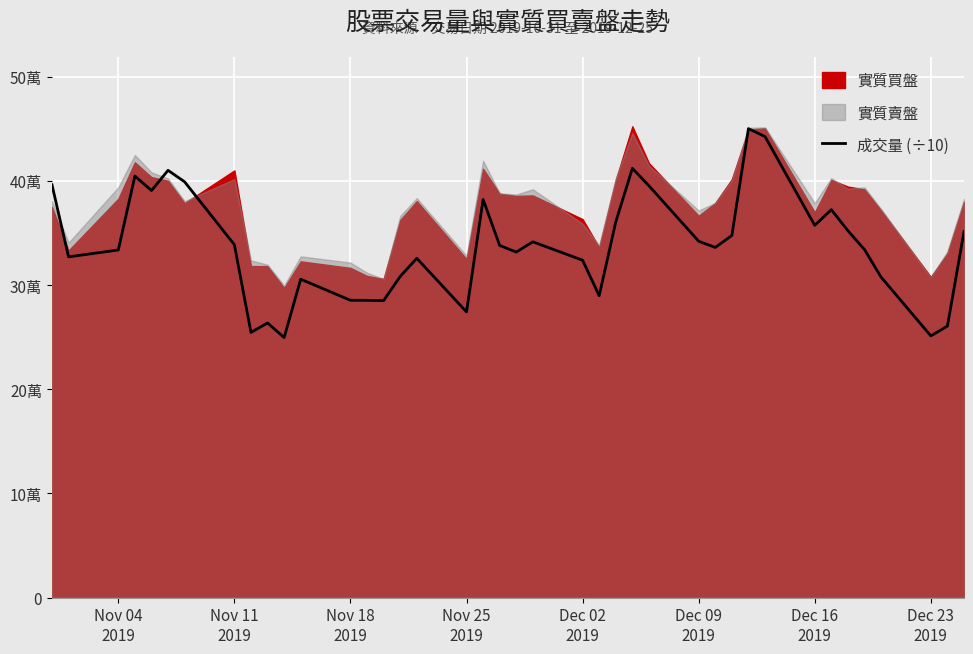

What is the maximum value shown in the chart?

450112.9